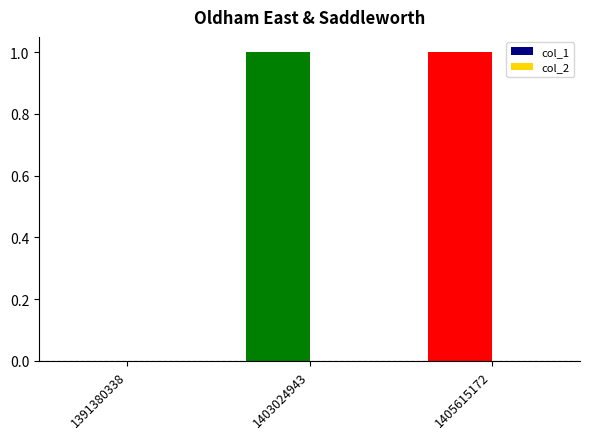

Which has a higher value, 1391380338 or 1403024943?

1403024943